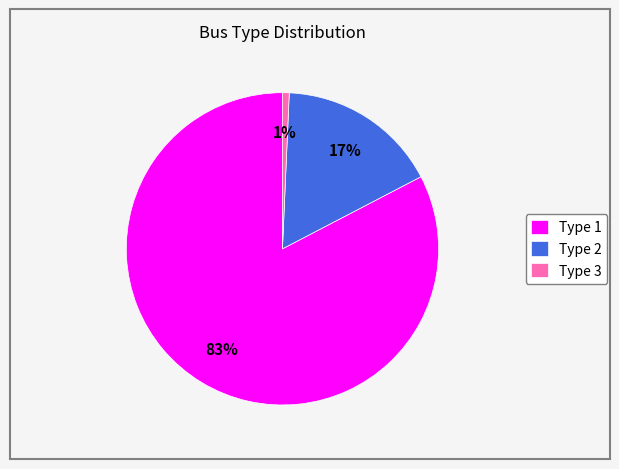

Which category accounts for the majority?

Type 1